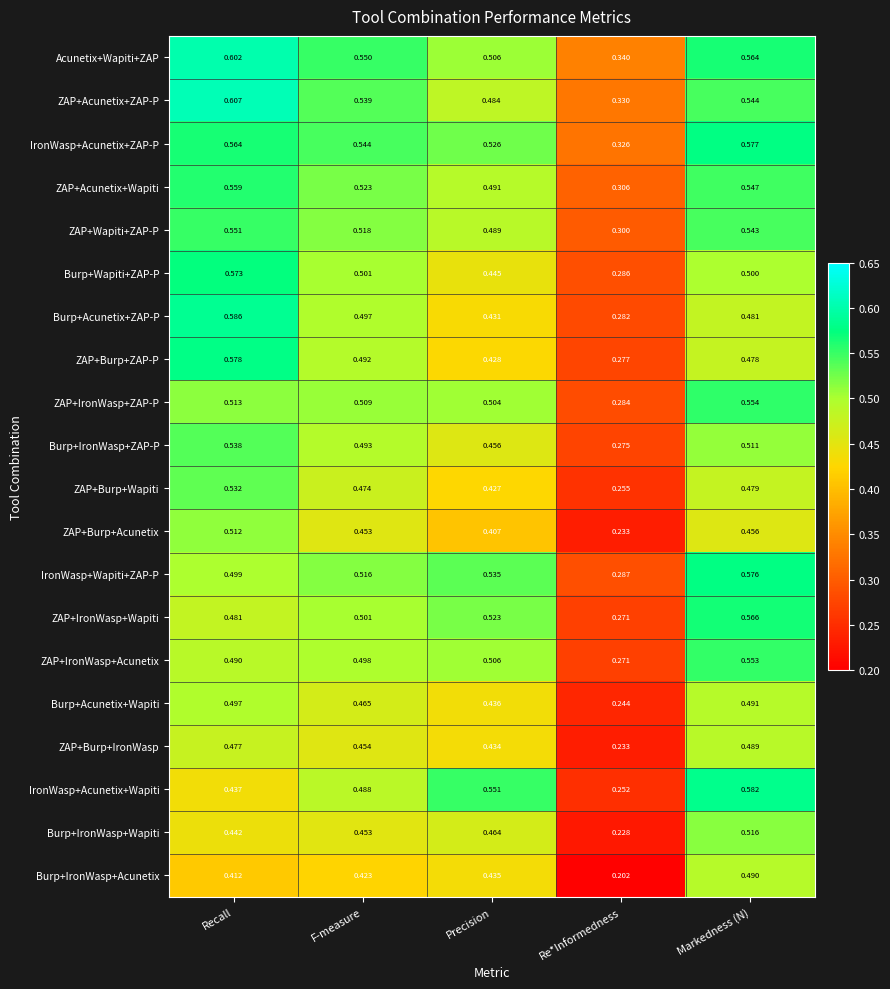

Which series has the largest range (max minus min)?

IronWasp+Acunetix+Wapiti